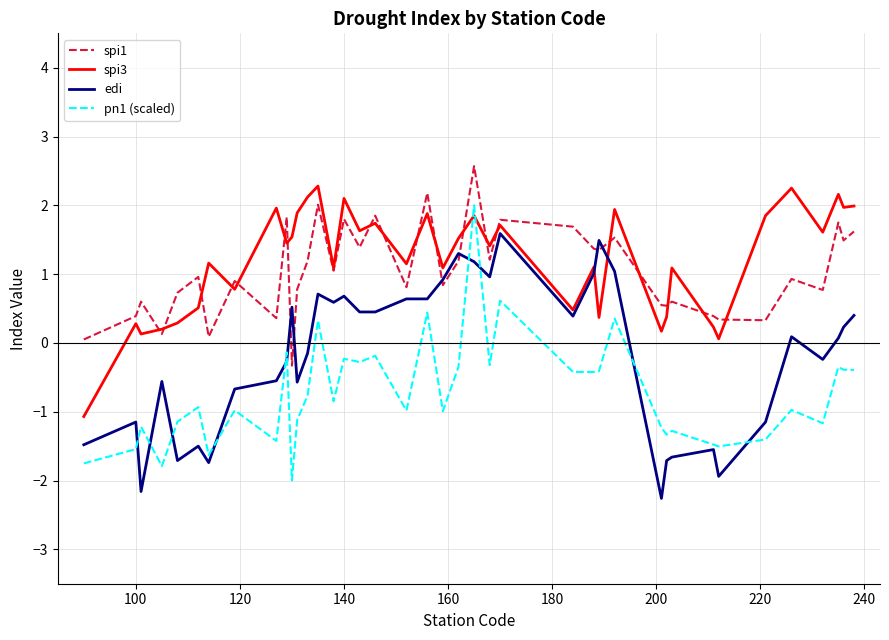

True or false: spi3 and edi cross at least once.

True